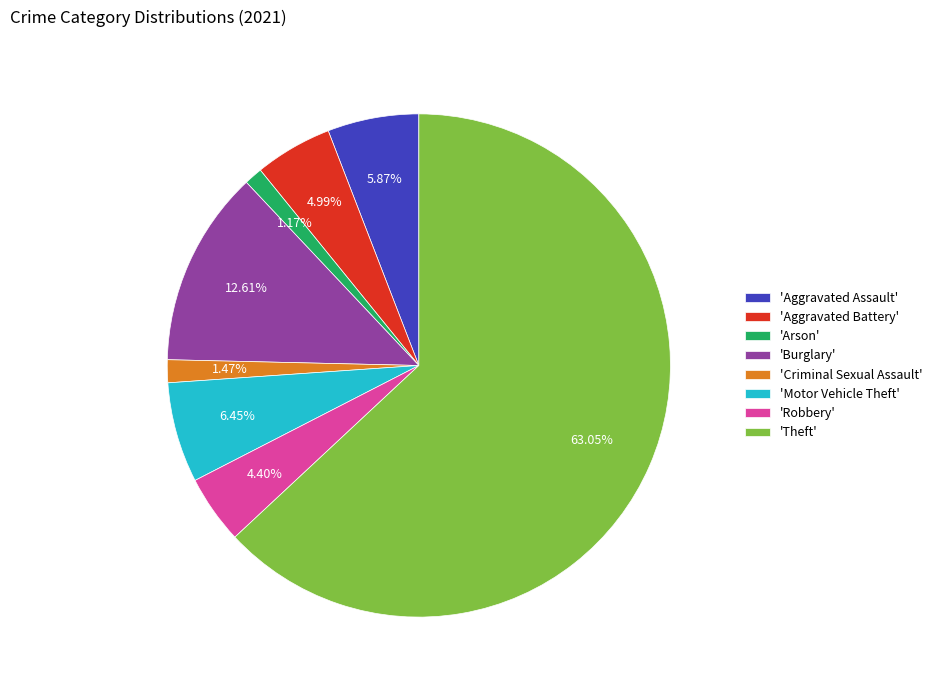

Which slice is the largest?

'Theft'